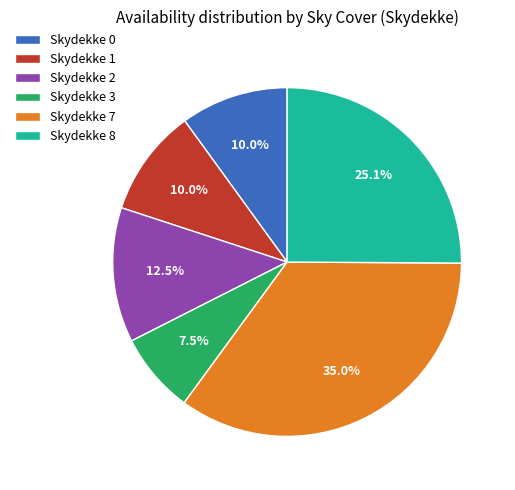

To the nearest percent, what is the average slice percentage?

17%